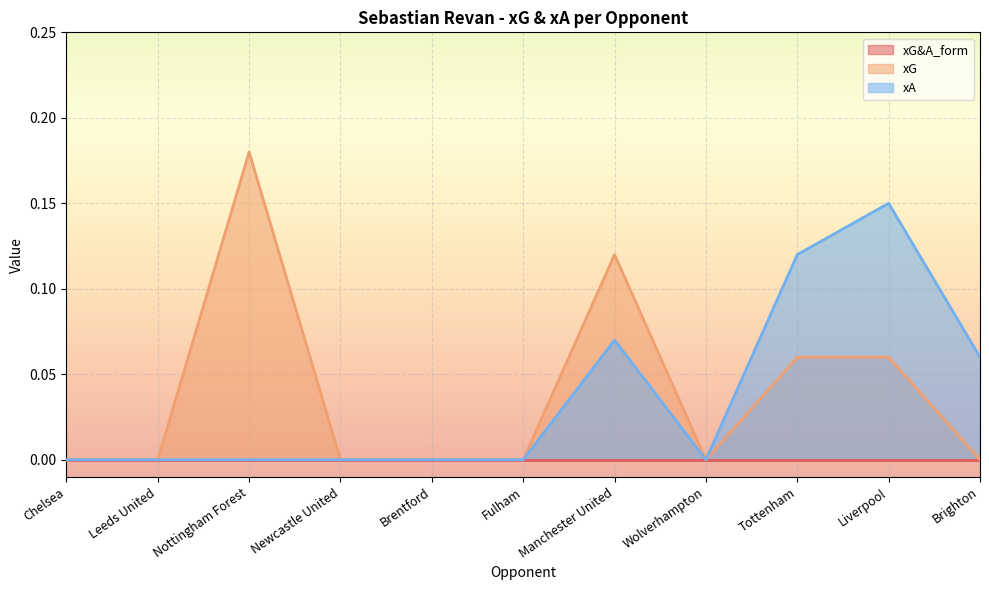

Reading left to right, transcribe all the data shown in this chart.

xG: 0.0	0.0	0.2	0.0	0.0	0.0	0.1	0.0	0.1	0.1	0.0
xA: 0.0	0.0	0.0	0.0	0.0	0.0	0.1	0.0	0.1	0.1	0.1